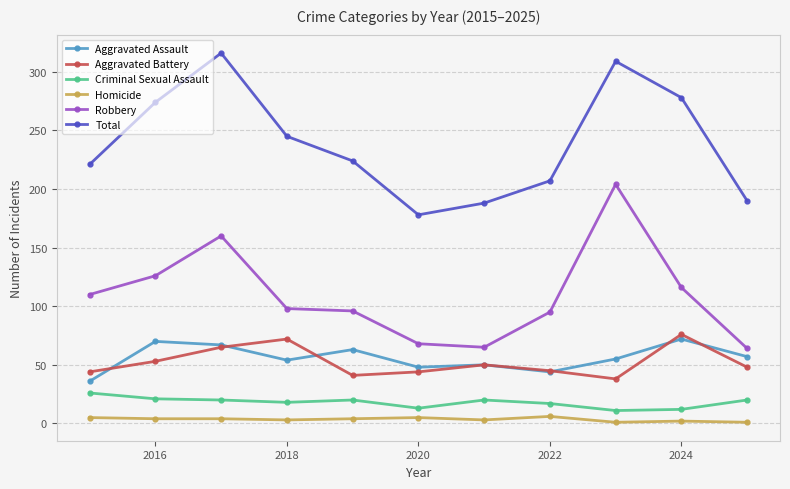

What is the maximum value for Aggravated Battery?

76